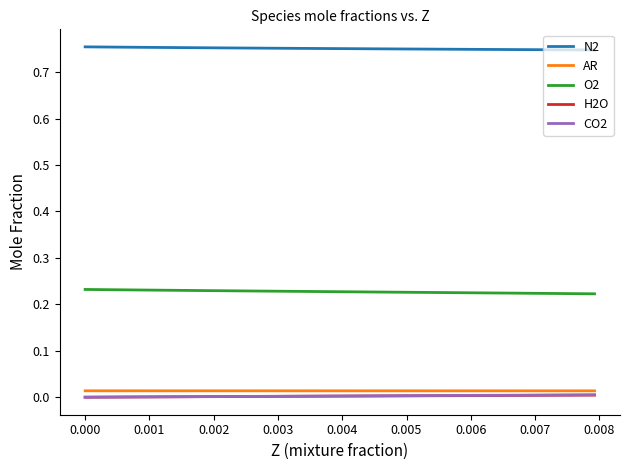

True or false: N2 and H2O intersect in this chart.

False